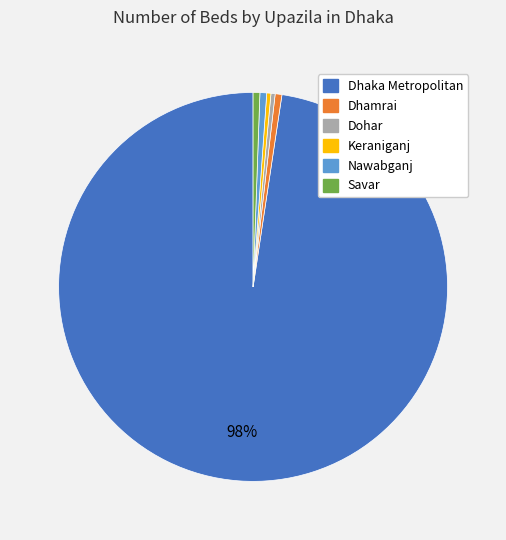

To the nearest percent, what is the average slice percentage?

17%